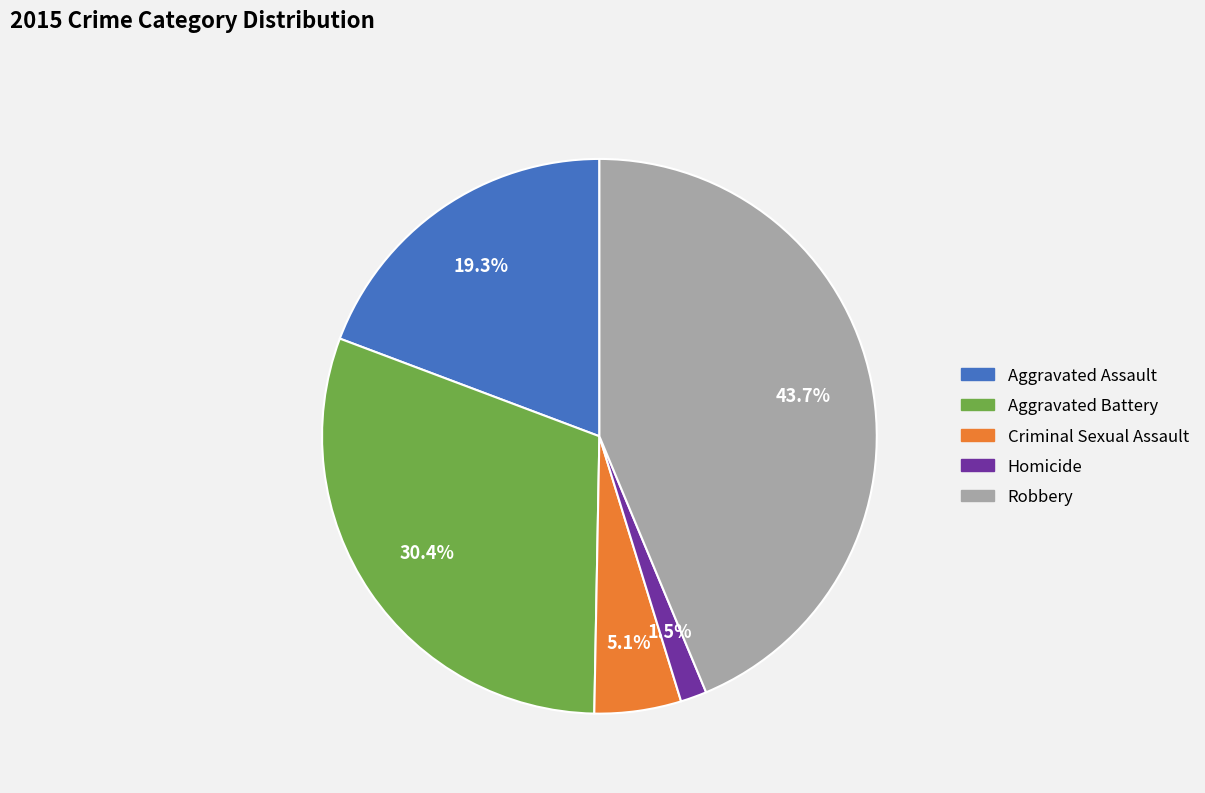

To the nearest percent, what is the combined percentage of Aggravated Assault and Aggravated Battery?

50%